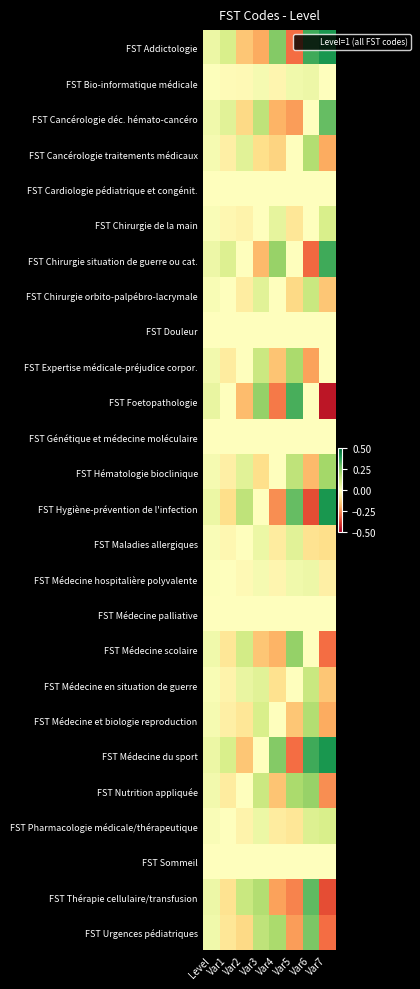

Reading right to left, transcribe all the data shown in this chart.

FST Addictologie: Var7=0.4	Var6=0.4	Var5=-0.3	Var4=0.2	Var3=-0.2	Var2=-0.2	Var1=0.1	Level=0.1
FST Bio-informatique médicale: Var7=0.0	Var6=0.0	Var5=0.0	Var4=-0.0	Var3=0.0	Var2=-0.0	Var1=-0.0	Level=0.0
FST Cancérologie déc. hémato-cancéro: Var7=0.3	Var6=-0.0	Var5=-0.2	Var4=-0.2	Var3=0.1	Var2=-0.1	Var1=0.1	Level=0.0
FST Cancérologie traitements médicaux: Var7=-0.2	Var6=0.2	Var5=-0.0	Var4=-0.1	Var3=-0.1	Var2=0.1	Var1=-0.1	Level=0.0
FST Cardiologie pédiatrique et congénit.: Var7=0.0	Var6=0.0	Var5=-0.0	Var4=0.0	Var3=0.0	Var2=0.0	Var1=-0.0	Level=0.0
FST Chirurgie de la main: Var7=0.1	Var6=-0.0	Var5=-0.1	Var4=0.1	Var3=-0.0	Var2=-0.0	Var1=-0.0	Level=0.0
FST Chirurgie situation de guerre ou cat.: Var7=0.3	Var6=-0.3	Var5=0.0	Var4=0.2	Var3=-0.2	Var2=0.0	Var1=0.1	Level=0.0
FST Chirurgie orbito-palpébro-lacrymale: Var7=-0.1	Var6=0.1	Var5=-0.1	Var4=0.0	Var3=0.1	Var2=-0.1	Var1=0.0	Level=0.0
FST Douleur: Var7=0.0	Var6=-0.0	Var5=0.0	Var4=-0.0	Var3=0.0	Var2=0.0	Var1=-0.0	Level=0.0
FST Expertise médicale-préjudice corpor.: Var7=-0.0	Var6=-0.2	Var5=0.2	Var4=-0.2	Var3=0.1	Var2=-0.0	Var1=-0.1	Level=0.0
FST Foetopathologie: Var7=-0.5	Var6=0.0	Var5=0.3	Var4=-0.3	Var3=0.2	Var2=-0.2	Var1=0.0	Level=0.1
FST Génétique et médecine moléculaire: Var7=0.0	Var6=-0.0	Var5=0.0	Var4=0.0	Var3=-0.0	Var2=0.0	Var1=-0.0	Level=0.0
FST Hématologie bioclinique: Var7=0.2	Var6=-0.2	Var5=0.2	Var4=-0.0	Var3=-0.1	Var2=0.1	Var1=-0.1	Level=0.0
FST Hygiène-prévention de l'infection: Var7=0.4	Var6=-0.4	Var5=0.3	Var4=-0.2	Var3=0.0	Var2=0.2	Var1=-0.1	Level=0.1
FST Maladies allergiques: Var7=-0.1	Var6=-0.1	Var5=0.1	Var4=-0.1	Var3=0.1	Var2=-0.0	Var1=-0.0	Level=0.0
FST Médecine hospitalière polyvalente: Var7=-0.1	Var6=0.0	Var5=0.0	Var4=-0.0	Var3=0.0	Var2=-0.0	Var1=0.0	Level=0.0
FST Médecine palliative: Var7=0.0	Var6=-0.0	Var5=0.0	Var4=0.0	Var3=-0.0	Var2=0.0	Var1=-0.0	Level=0.0
FST Médecine scolaire: Var7=-0.3	Var6=-0.0	Var5=0.2	Var4=-0.2	Var3=-0.1	Var2=0.1	Var1=-0.1	Level=0.0
FST Médecine en situation de guerre: Var7=-0.1	Var6=0.1	Var5=0.0	Var4=-0.1	Var3=0.1	Var2=0.1	Var1=-0.0	Level=0.0
FST Médecine et biologie reproduction: Var7=-0.2	Var6=0.2	Var5=-0.2	Var4=-0.0	Var3=0.1	Var2=-0.1	Var1=-0.1	Level=0.0
FST Médecine du sport: Var7=0.4	Var6=0.4	Var5=-0.3	Var4=0.2	Var3=0.0	Var2=-0.2	Var1=0.1	Level=0.1
FST Nutrition appliquée: Var7=-0.2	Var6=0.2	Var5=0.2	Var4=-0.2	Var3=0.1	Var2=0.0	Var1=-0.1	Level=0.0
FST Pharmacologie médicale/thérapeutique: Var7=0.1	Var6=0.1	Var5=-0.1	Var4=-0.1	Var3=0.1	Var2=-0.0	Var1=-0.0	Level=0.0
FST Sommeil: Var7=0.0	Var6=-0.0	Var5=-0.0	Var4=0.0	Var3=0.0	Var2=-0.0	Var1=0.0	Level=0.0
FST Thérapie cellulaire/transfusion: Var7=-0.3	Var6=0.3	Var5=-0.3	Var4=-0.2	Var3=0.2	Var2=0.1	Var1=-0.1	Level=0.0
FST Urgences pédiatriques: Var7=-0.3	Var6=0.3	Var5=-0.2	Var4=0.2	Var3=0.1	Var2=-0.1	Var1=-0.1	Level=0.0